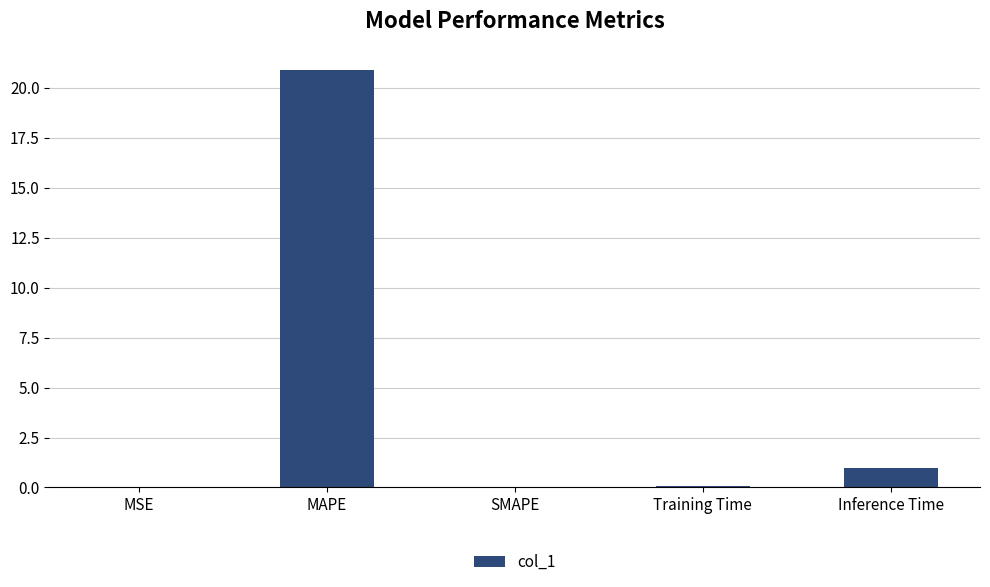

What is the approximate value at MAPE?

20.9